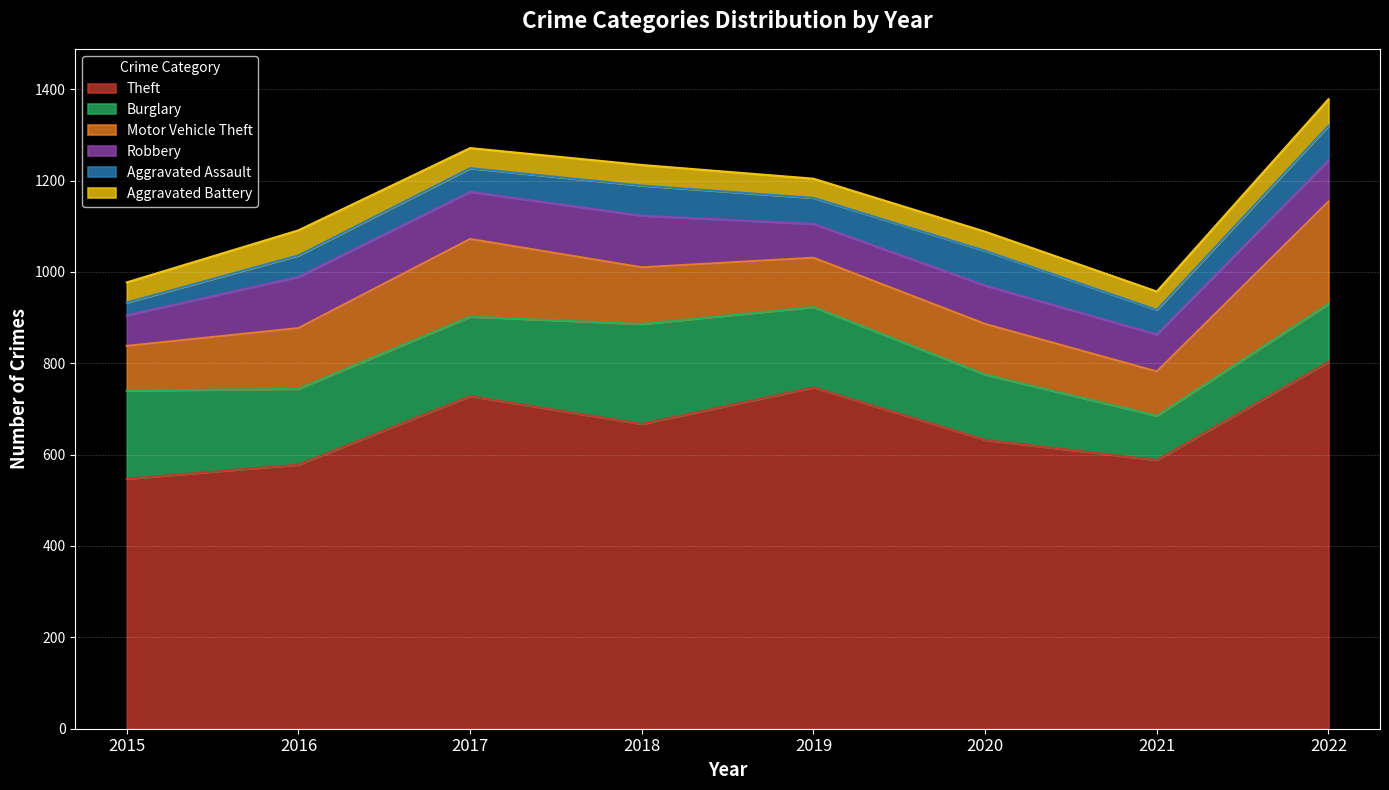

Which has a higher value, 2015 or 2017?

2017